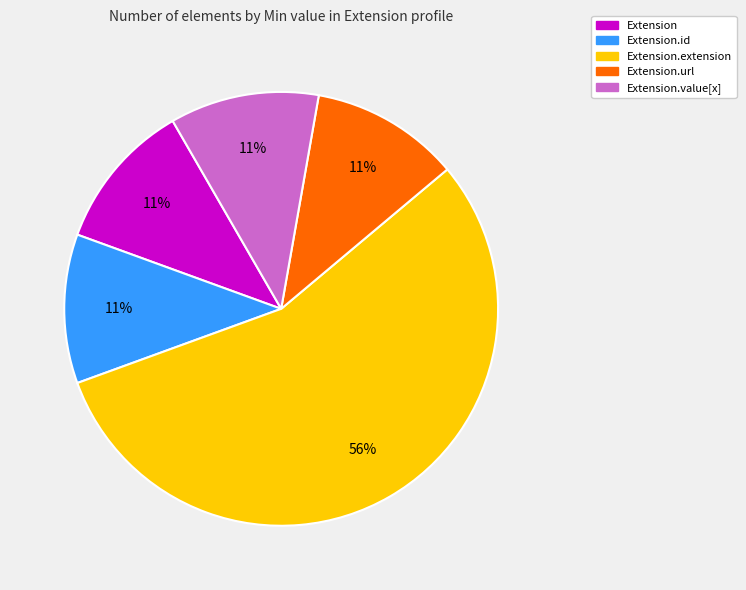

How many slices are in this pie chart?

5